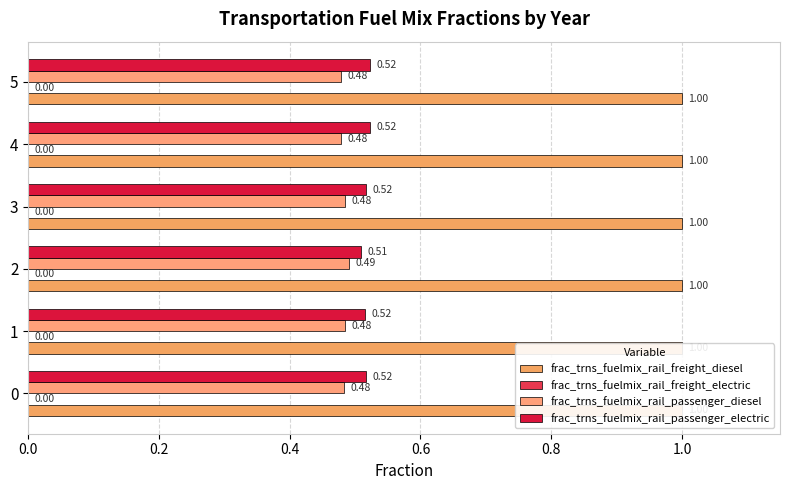

Are the bars horizontal?

Yes